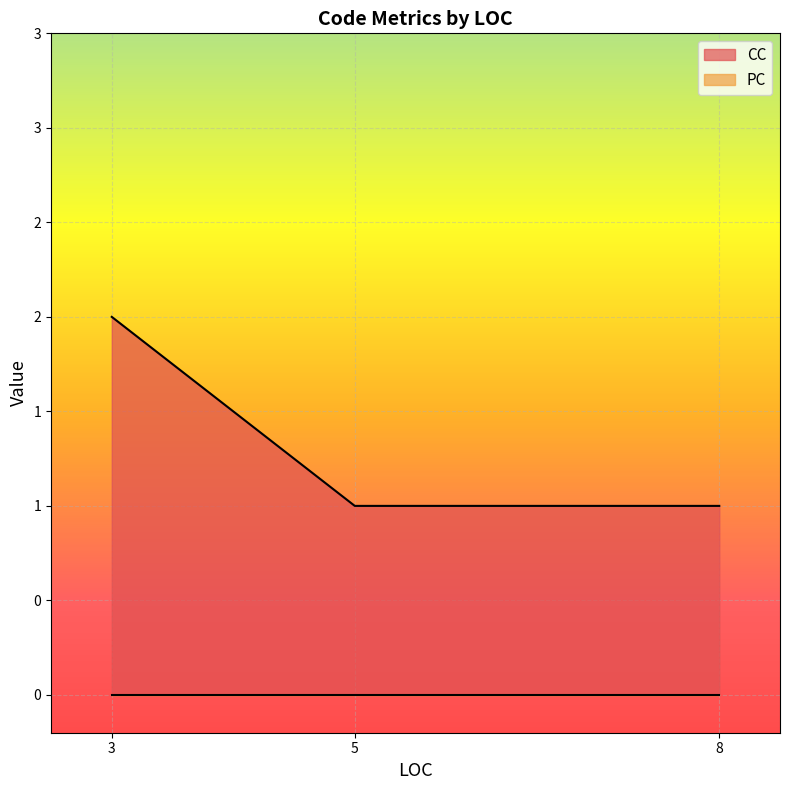

At which category is the sum across all series the highest?

3